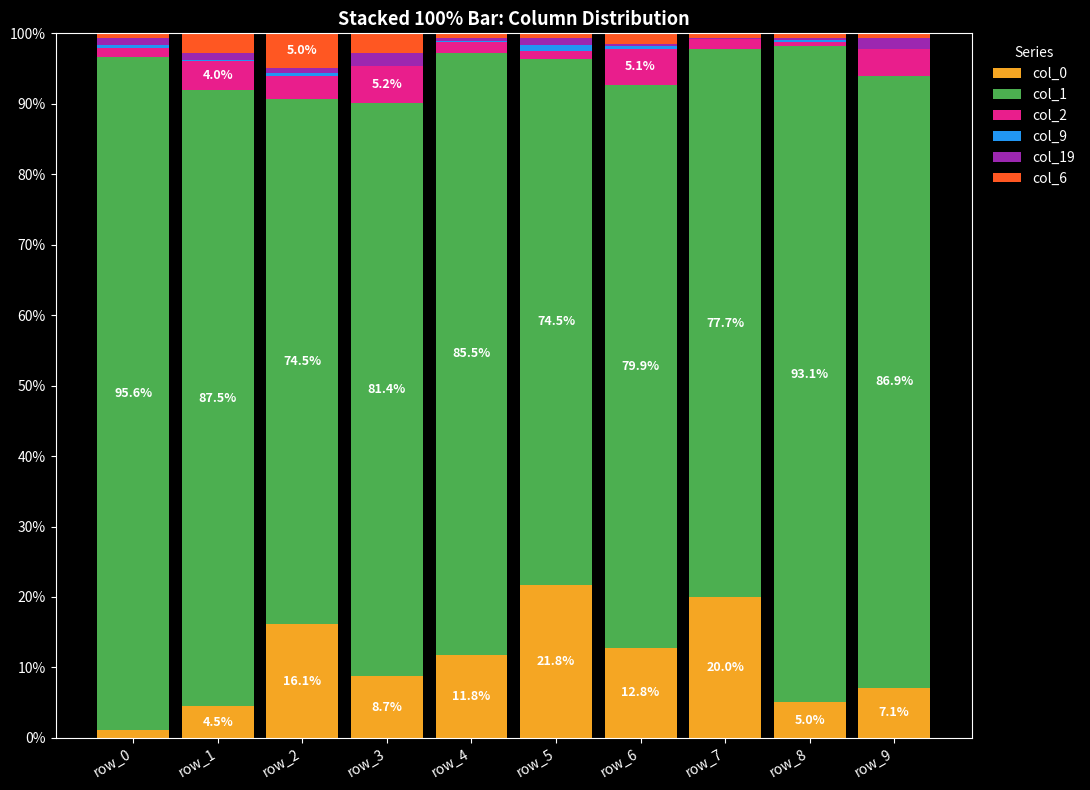

Is it true that col_0 equals 18.1 at row_6?

False